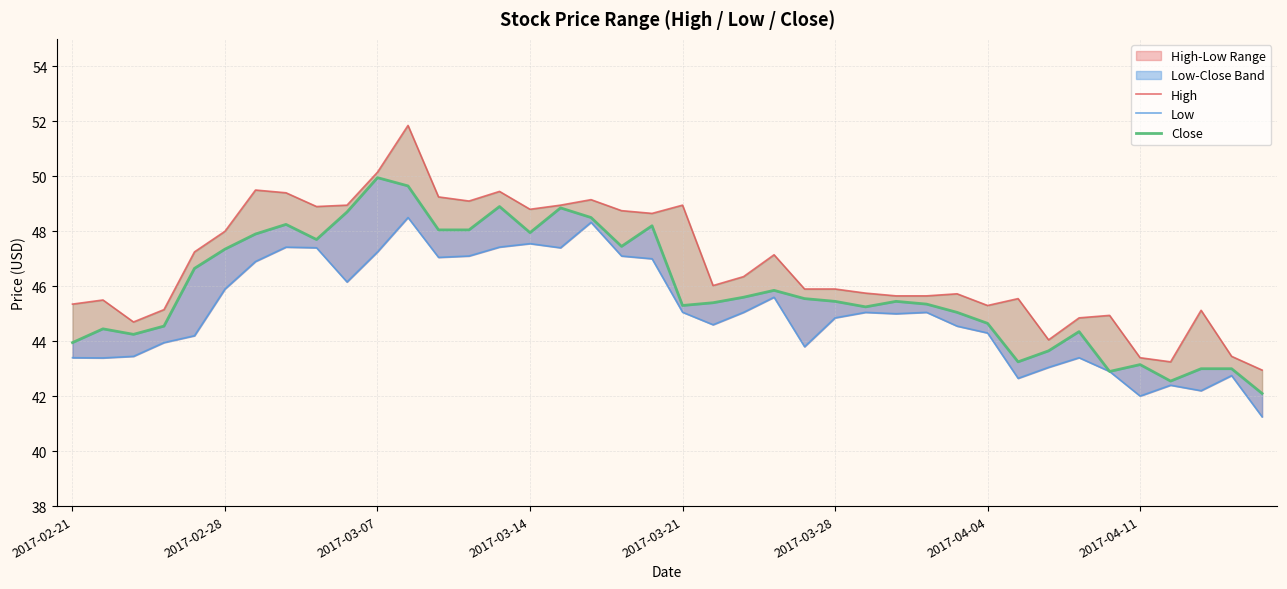

What is the value of the Low point at the 1st from the left?

43.4